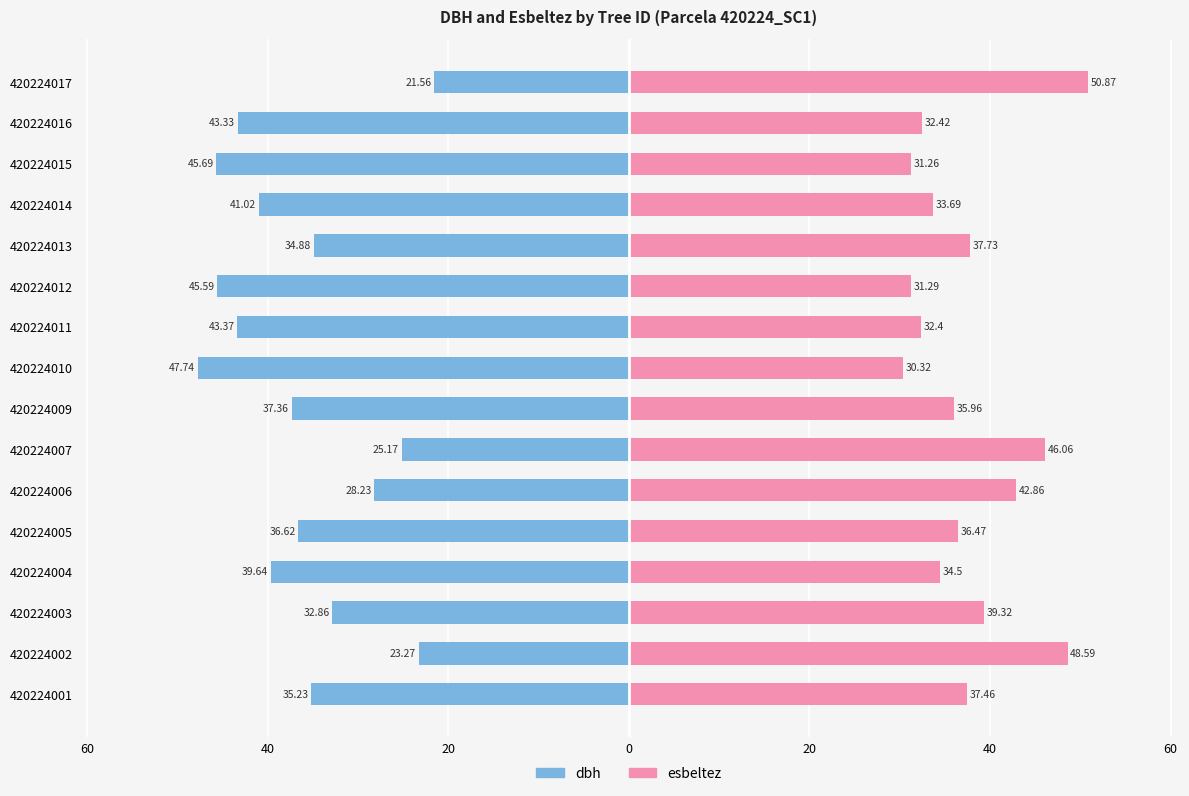

Rank the series by their average value, from lowest to highest.

dbh, esbeltez